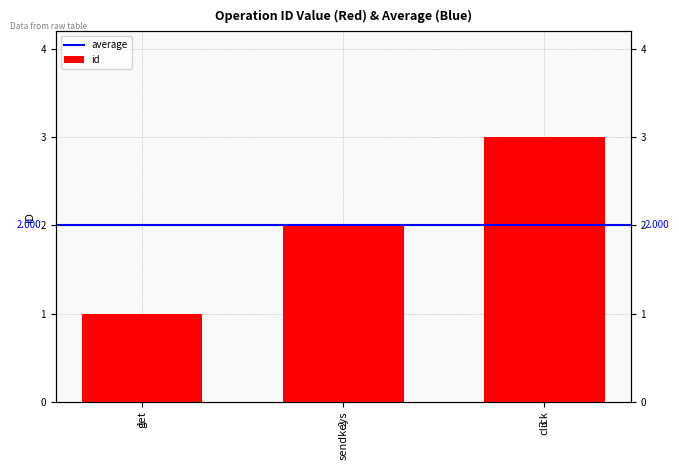

Reading left to right, transcribe all the data shown in this chart.

get=1	sendkeys=2	click=3